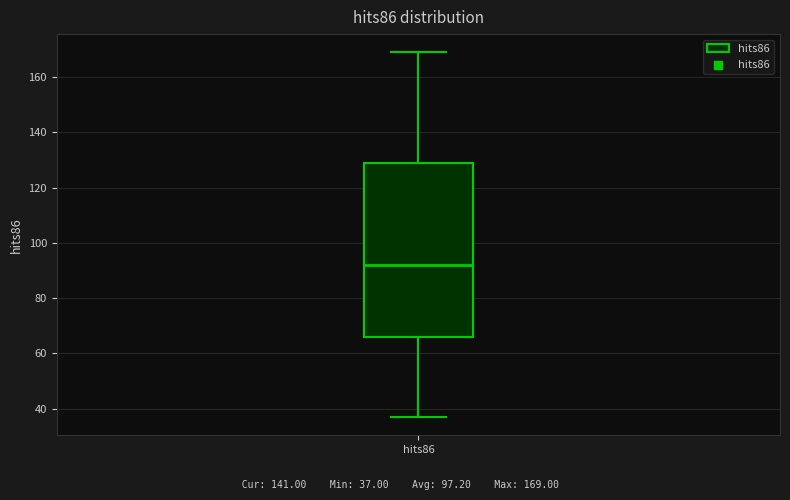

Transcribe this box plot: give where the median line is, the range the box spans, and where the two whiskers end, as read against the y-axis. The values are not printed on the chart, so give them approximately, as read against the axis.

median 92, box 66 to 130, whiskers 38 to 170